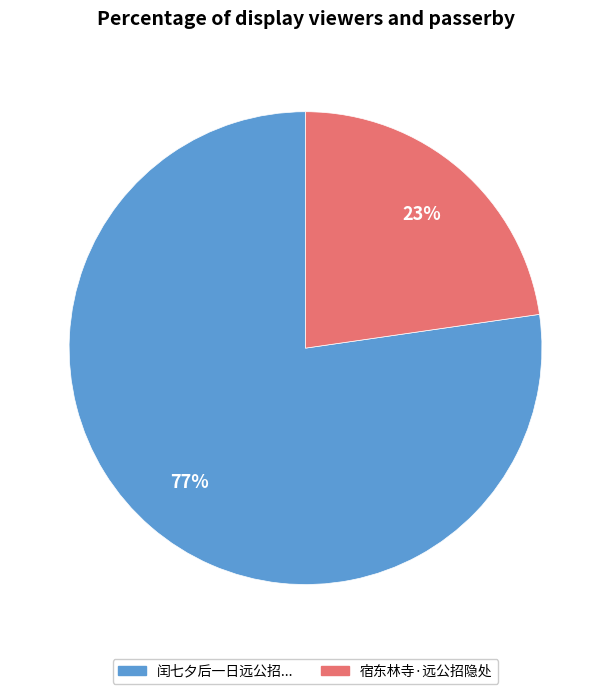

Which slice represents more than half of the pie?

闰七夕后一日远公招...